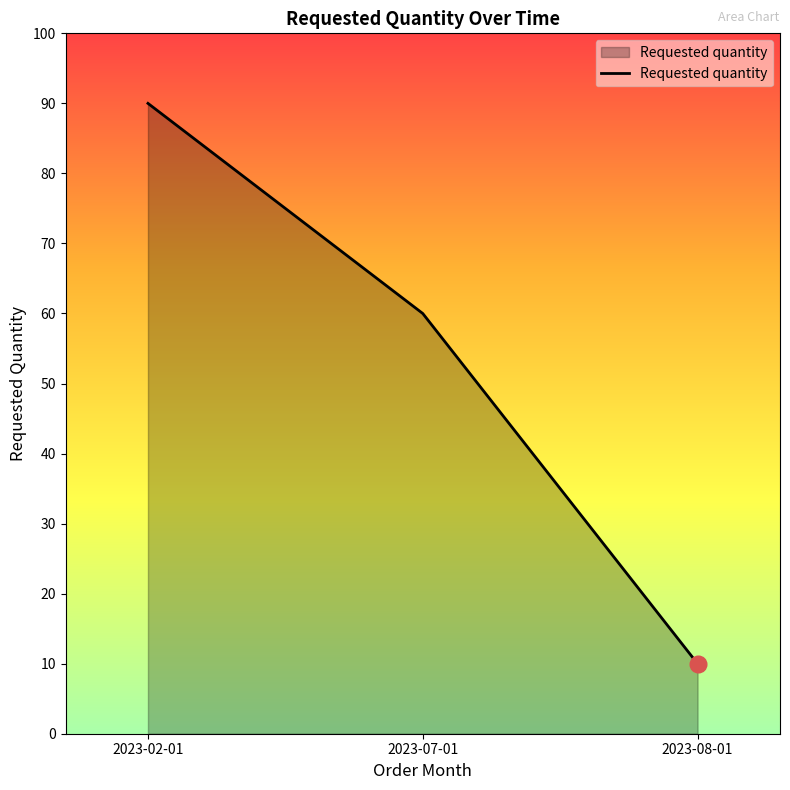

At which label does the data first exceed 60?

2023-02-01